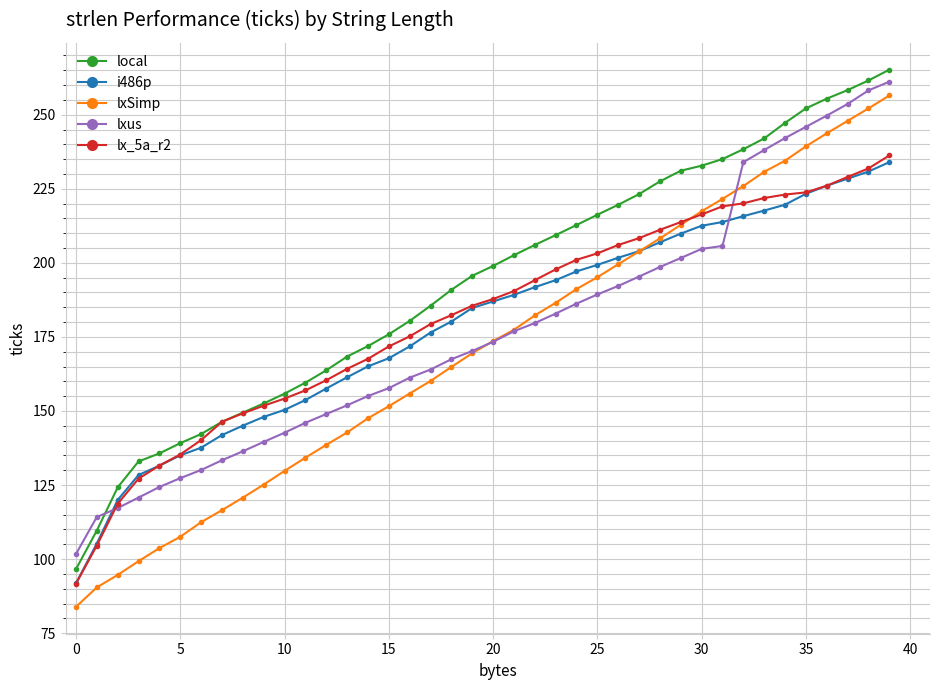

What is the smallest value displayed?

83.9